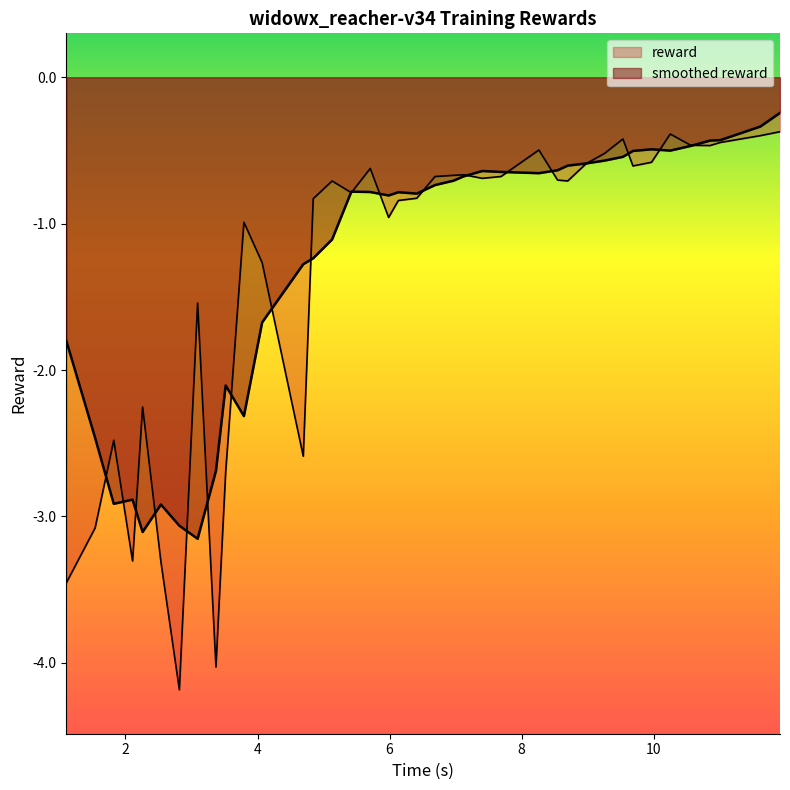

How many lines are shown in the chart?

2